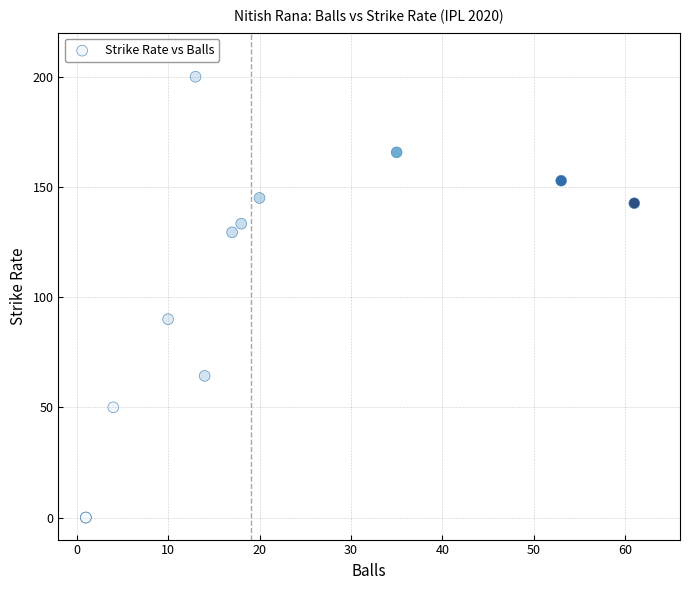

What Y value in the scatter plot is closest to 100?

90.0